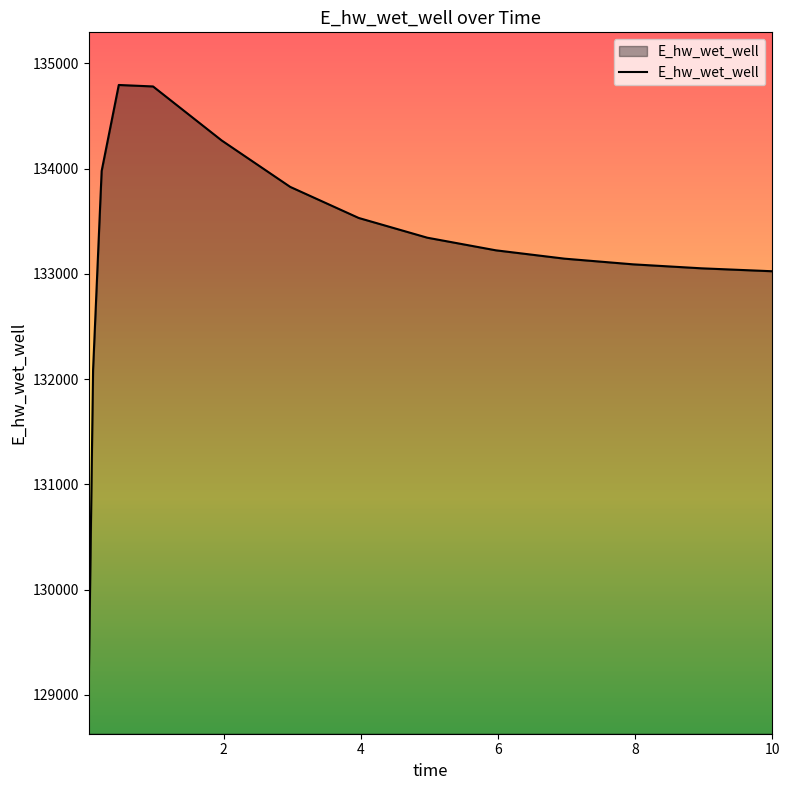

What is the minimum value shown in the chart?

129132.0